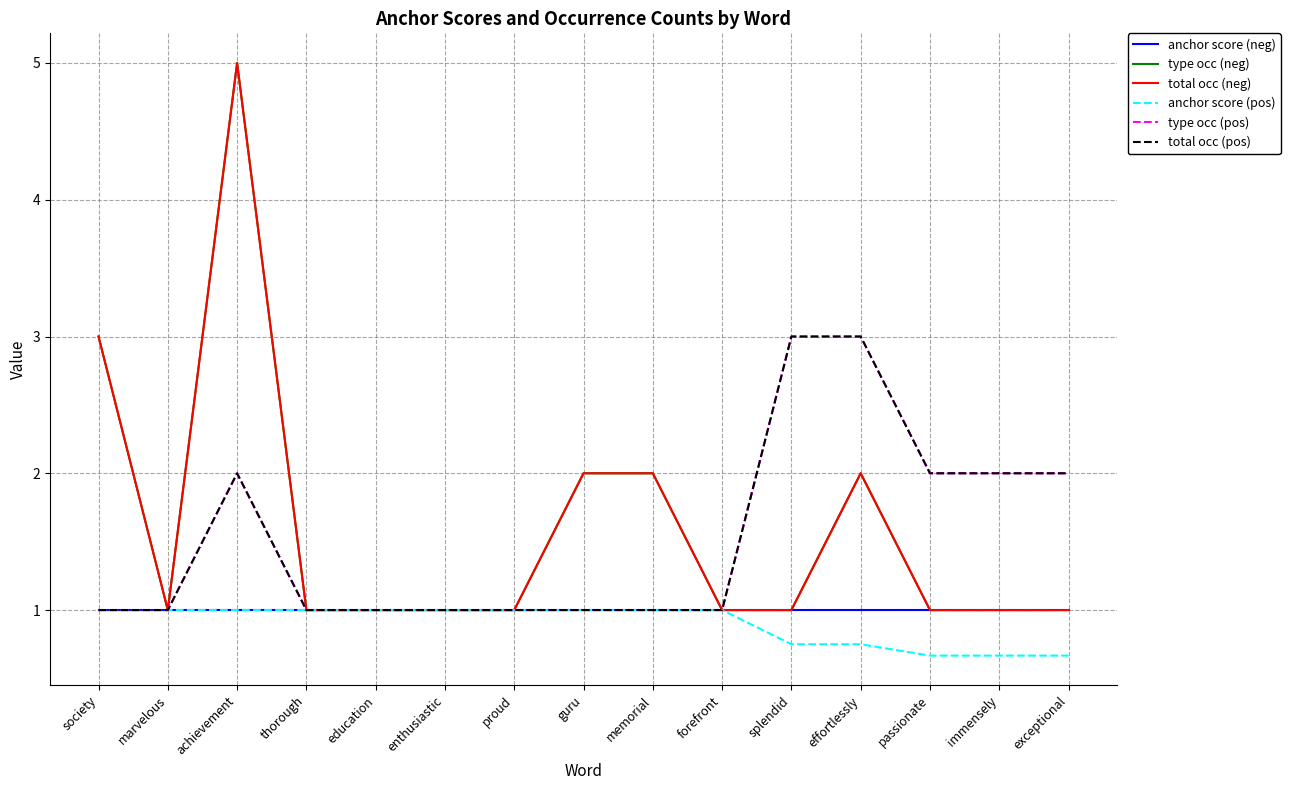

How many lines are shown in the chart?

6